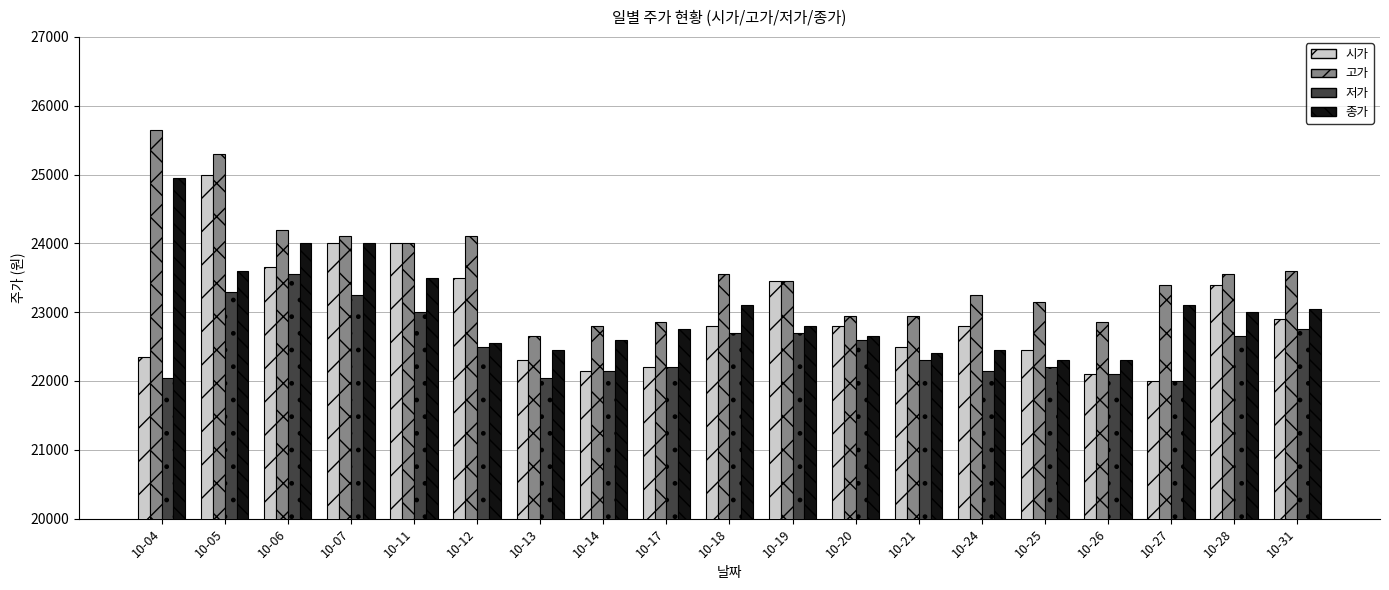

Reading left to right, transcribe all the data shown in this chart.

시가: 10-04=22350	10-05=25000	10-06=23650	10-07=24000	10-11=24000	10-12=23500	10-13=22300	10-14=22150	10-17=22200	10-18=22800	10-19=23450	10-20=22800	10-21=22500	10-24=22800	10-25=22450	10-26=22100	10-27=22000	10-28=23400	10-31=22900
고가: 10-04=25650	10-05=25300	10-06=24200	10-07=24100	10-11=24000	10-12=24100	10-13=22650	10-14=22800	10-17=22850	10-18=23550	10-19=23450	10-20=22950	10-21=22950	10-24=23250	10-25=23150	10-26=22850	10-27=23400	10-28=23550	10-31=23600
저가: 10-04=22050	10-05=23300	10-06=23550	10-07=23250	10-11=23000	10-12=22500	10-13=22050	10-14=22150	10-17=22200	10-18=22700	10-19=22700	10-20=22600	10-21=22300	10-24=22150	10-25=22200	10-26=22100	10-27=22000	10-28=22650	10-31=22750
종가: 10-04=24950	10-05=23600	10-06=24000	10-07=24000	10-11=23500	10-12=22550	10-13=22450	10-14=22600	10-17=22750	10-18=23100	10-19=22800	10-20=22650	10-21=22400	10-24=22450	10-25=22300	10-26=22300	10-27=23100	10-28=23000	10-31=23050